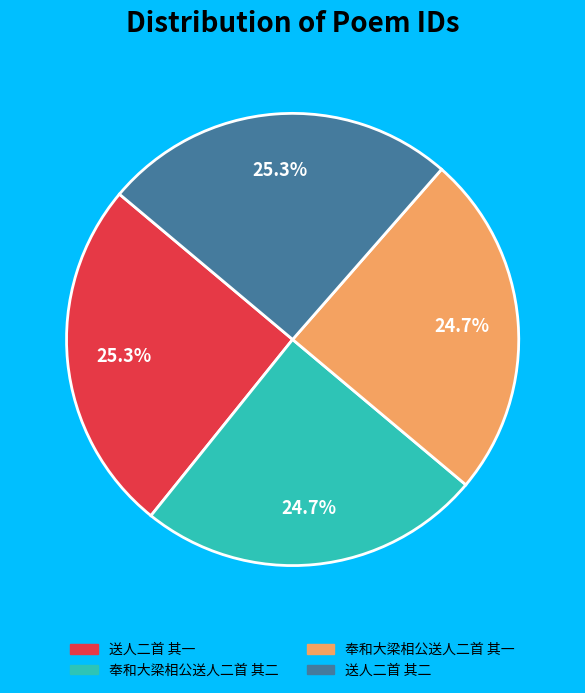

What is the ratio of the value at 送人二首 其一 to the value at 奉和大梁相公送人二首 其一?

1.0